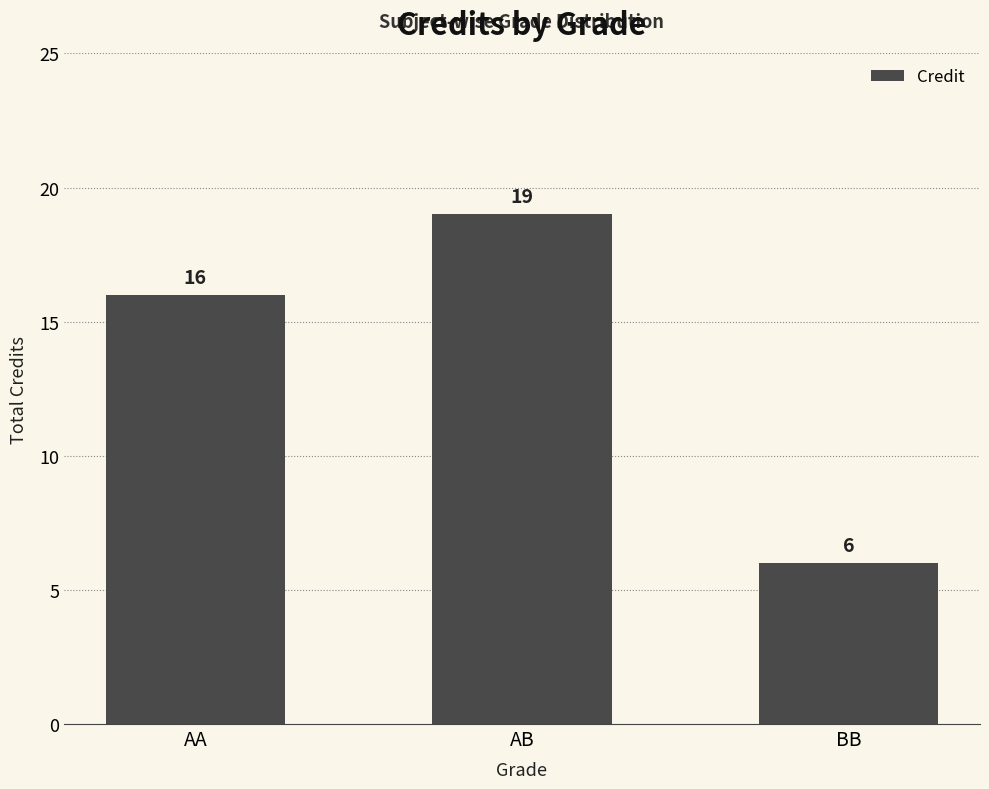

True or false: the data shows 6 at BB.

True